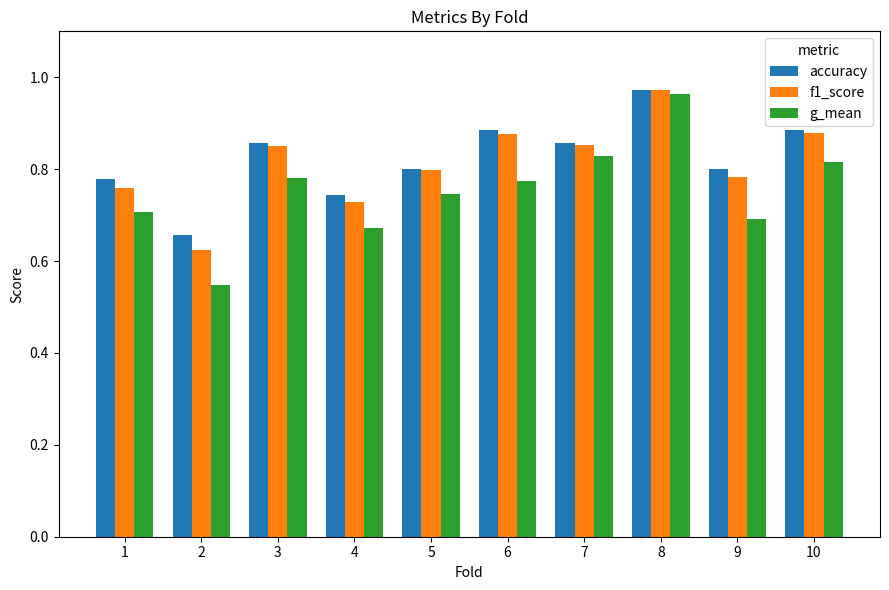

True or false: f1_score has a value of 1.2 at 3.

False